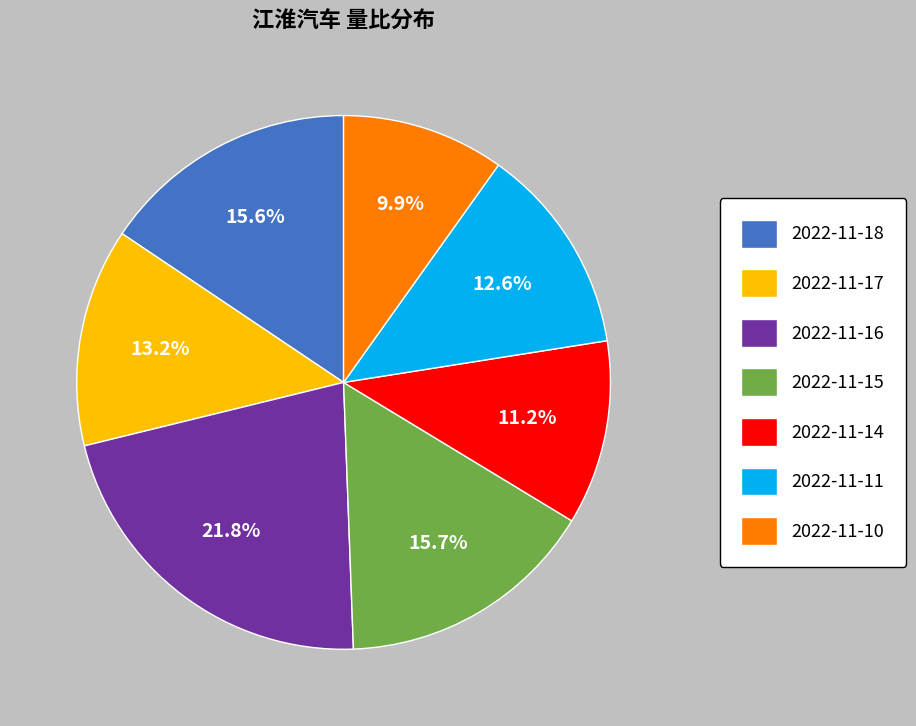

The 2022-11-11 slice represents 18% of the pie. True or false?

False